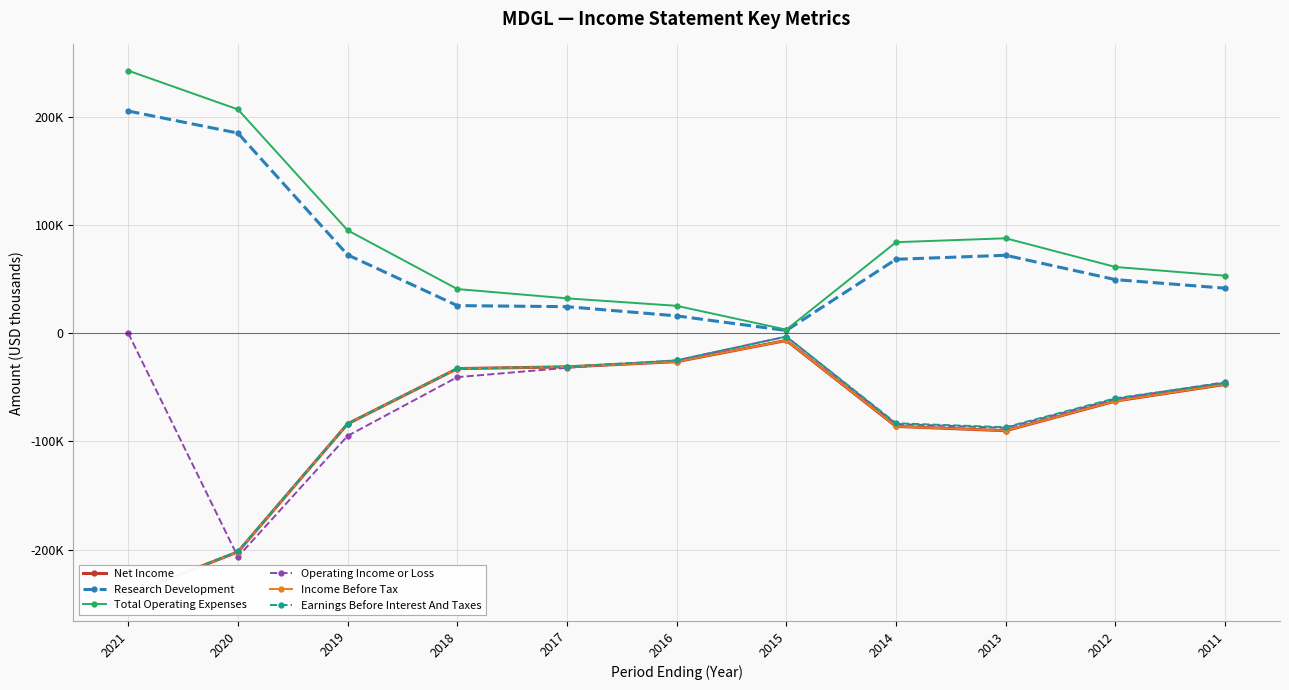

Where is the first local maximum for Operating Income or Loss?

2015